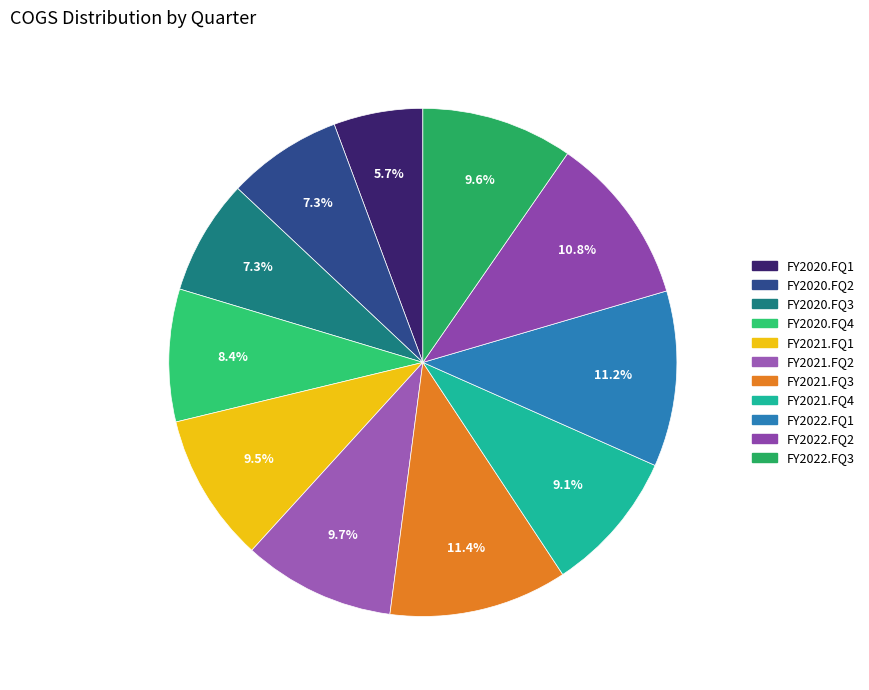

How much of the chart is everything except FY2020.FQ4?

91.6%